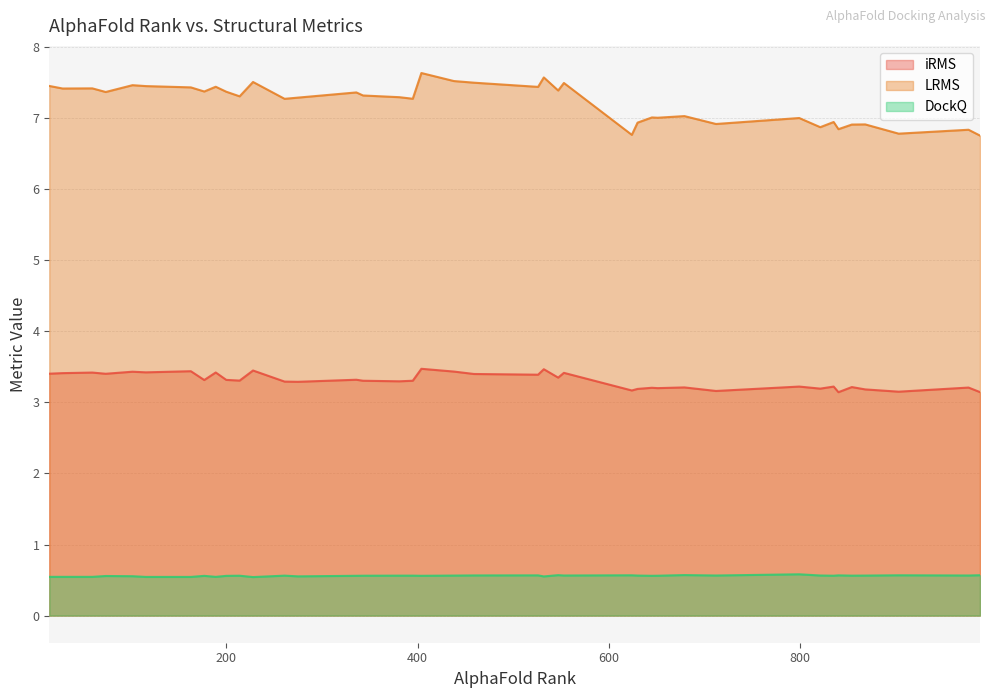

List the labels in order of iRMS value, largest first.

404, 532, 228, 163, 438, 102, 116, 189, 60, 553, 29, 15, 74, 459, 526, 547, 336, 200, 177, 214, 395, 343, 381, 261, 275, 835, 799, 854, 679, 976, 645, 651, 821, 630, 868, 624, 712, 903, 988, 840